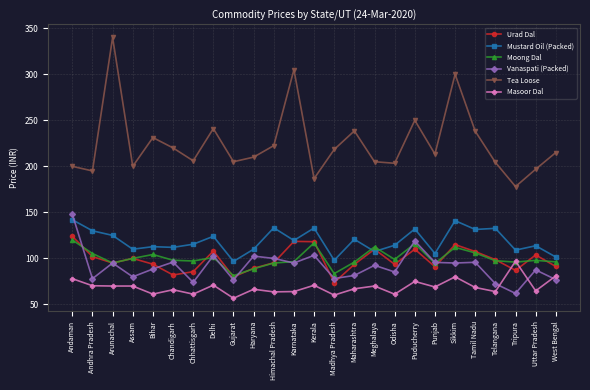

What is the approximate value of Vanaspati (Packed) at Gujarat?

76.8